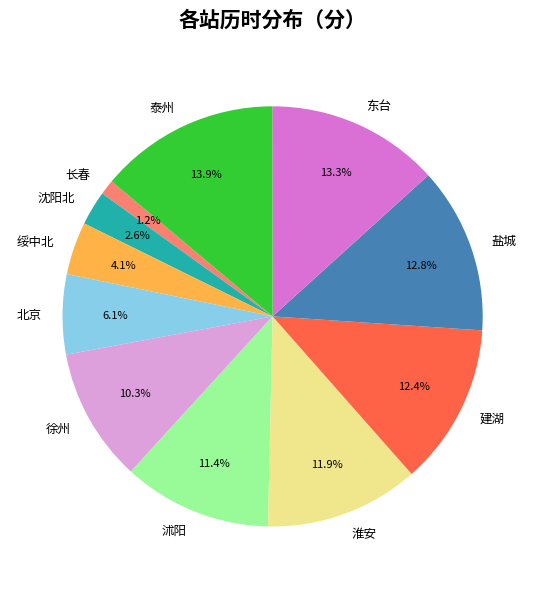

What percentage is the 沈阳北 slice, to the nearest percent?

3%